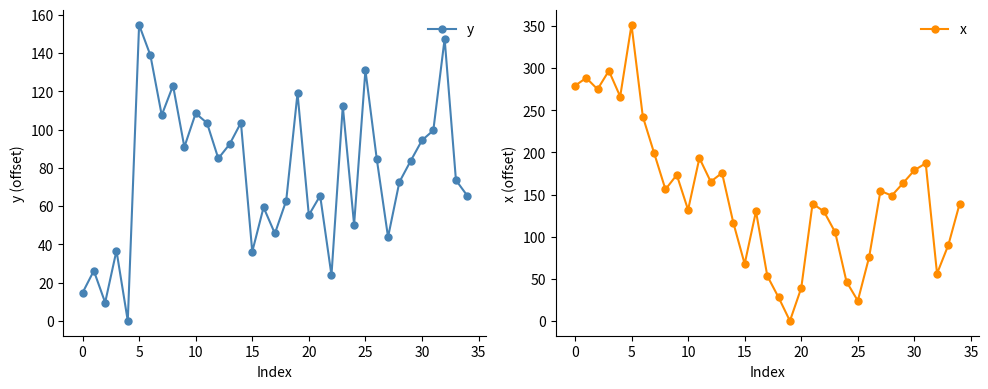

True or false: y has more than 2 interior local peaks.

True